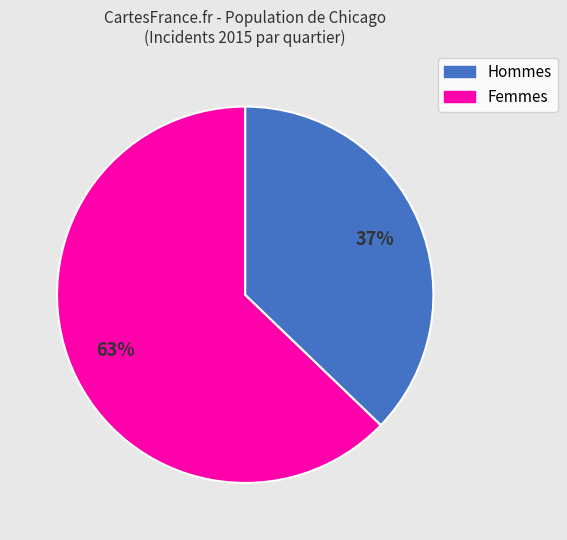

To the nearest percent, what is the difference between the largest and smallest slice percentages?

26%